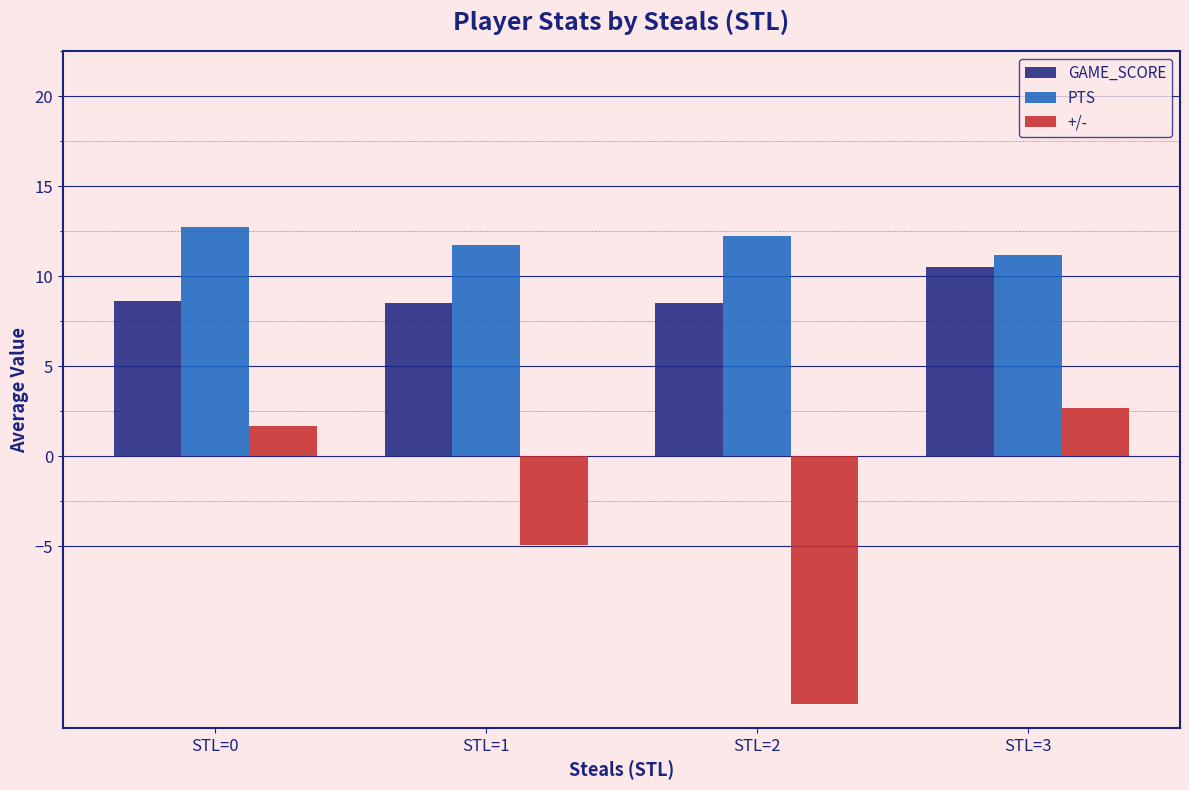

Is the value of PTS at STL=2 greater than the value of GAME_SCORE at STL=0?

Yes